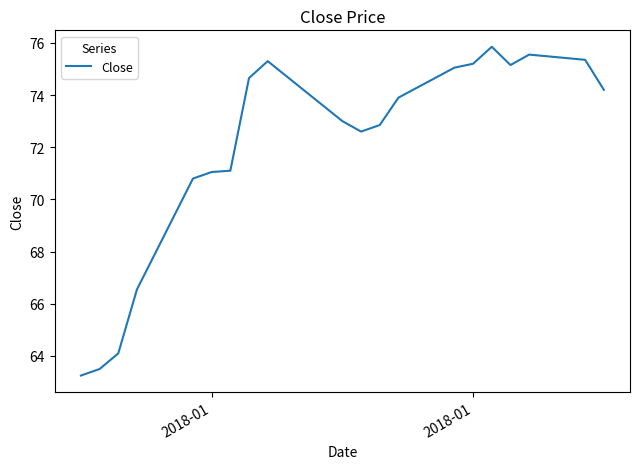

What is the difference between the maximum and minimum values?

12.6